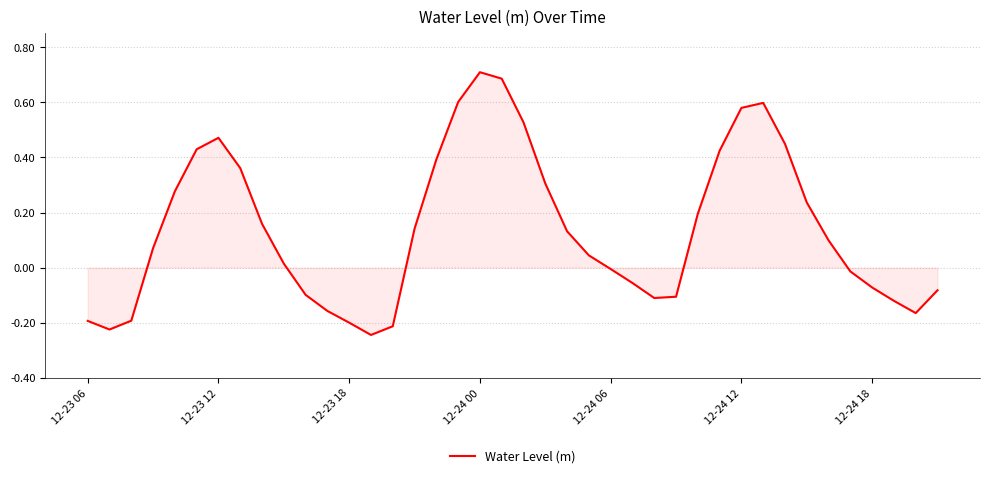

What is the difference between the maximum and minimum values?

1.0